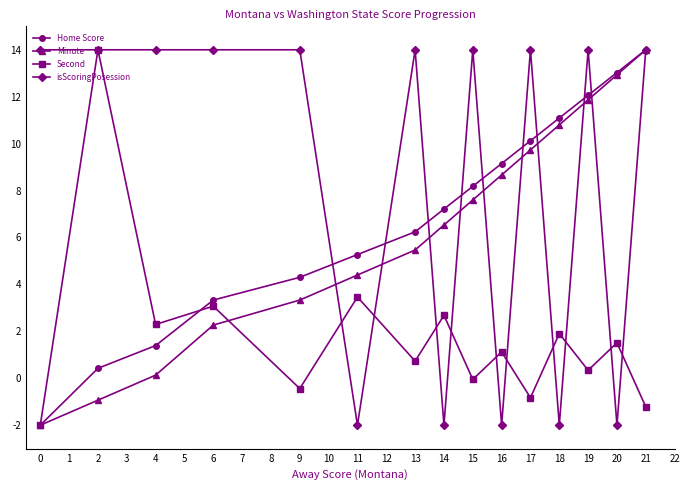

Does the chart display data point markers on the line(s)?

Yes